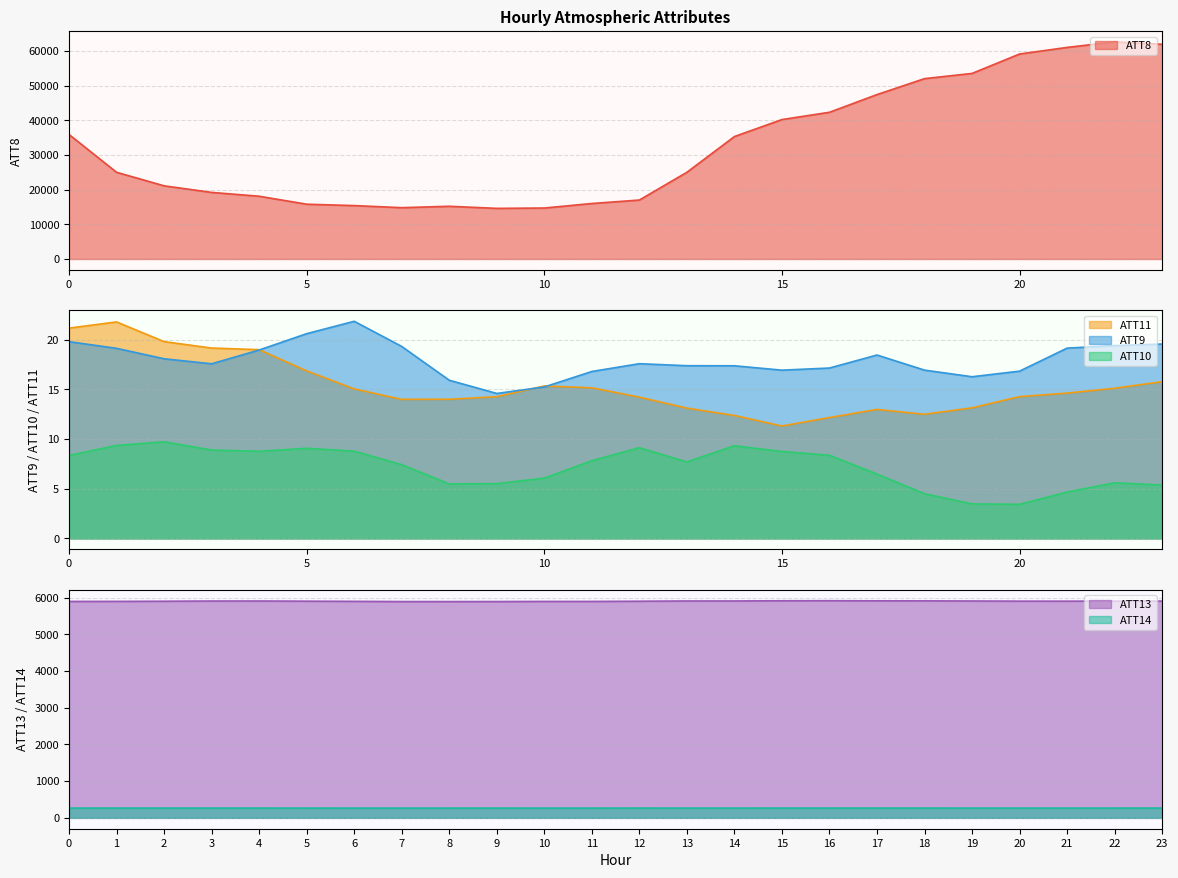

What are all the series names shown in the legend?

ATT8, ATT9, ATT10, ATT11, ATT13, ATT14